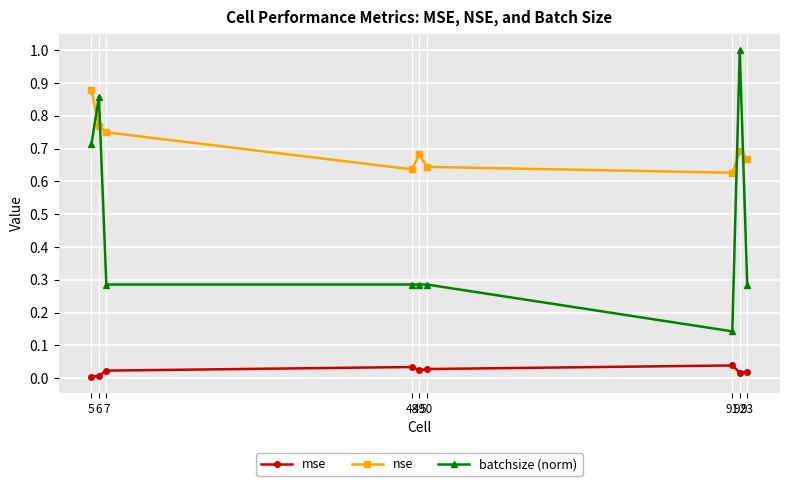

What is the total value across all series at 92?

1.7